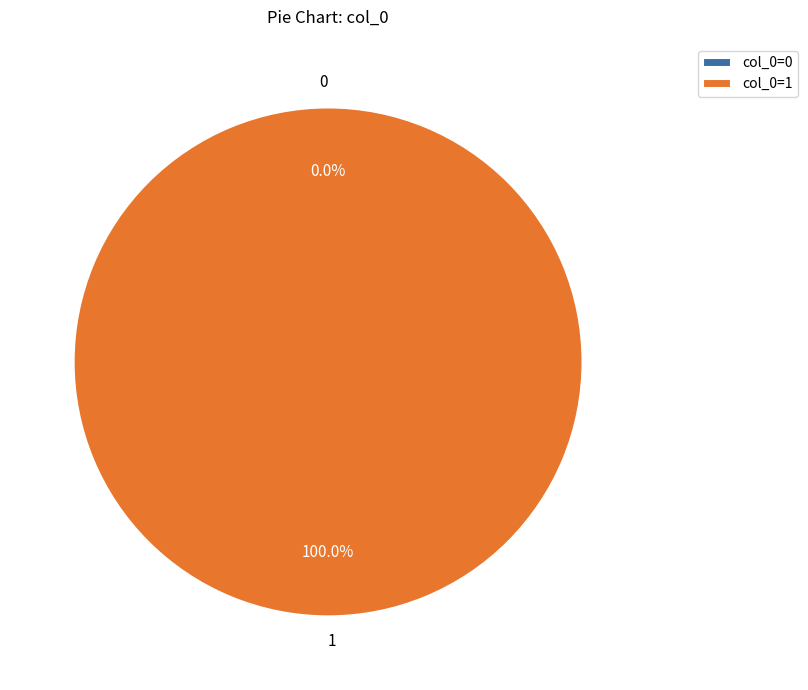

Which category accounts for the majority?

1